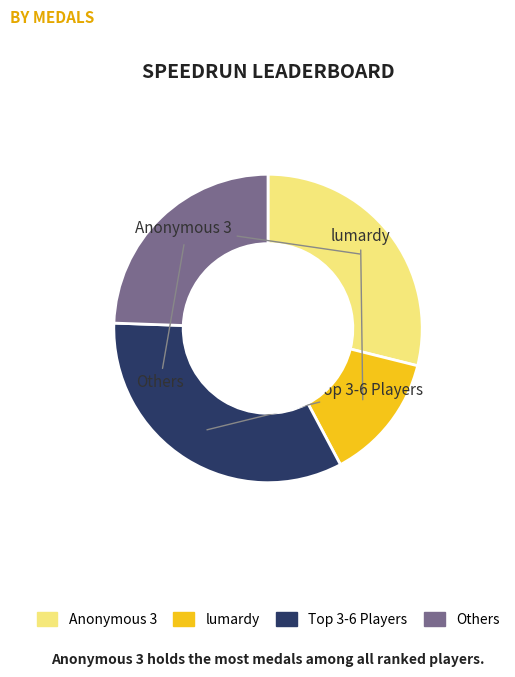

Does any single category account for the majority?

No